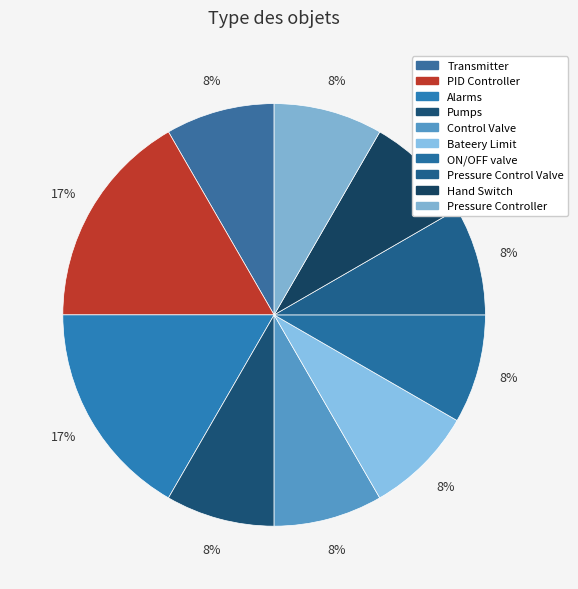

How many slices are in this pie chart?

10